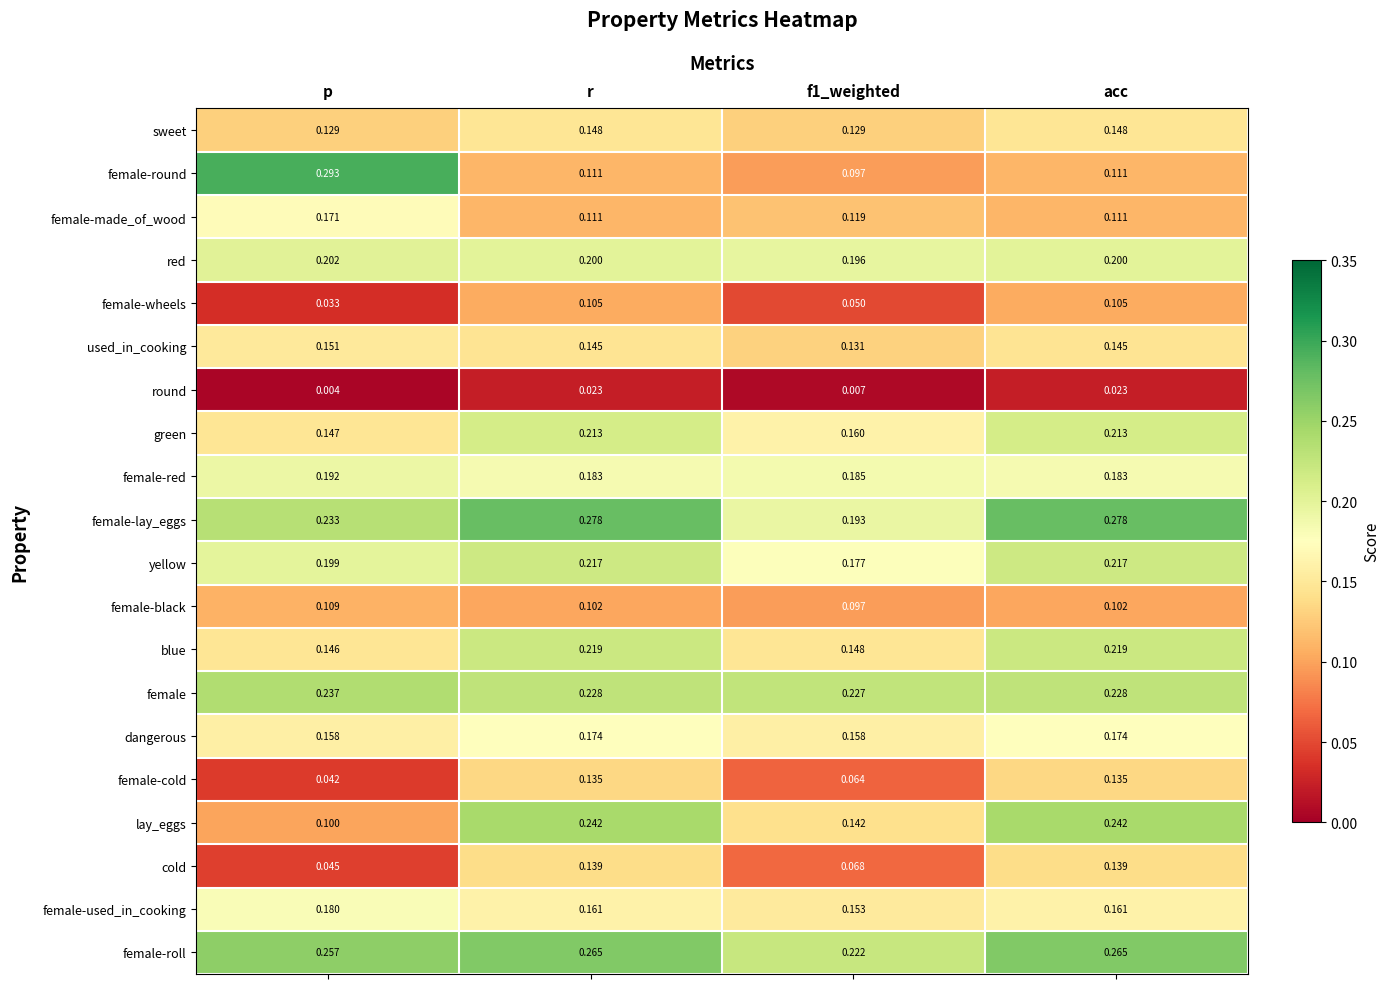

Is the value of yellow at r greater than the value of round at r?

Yes